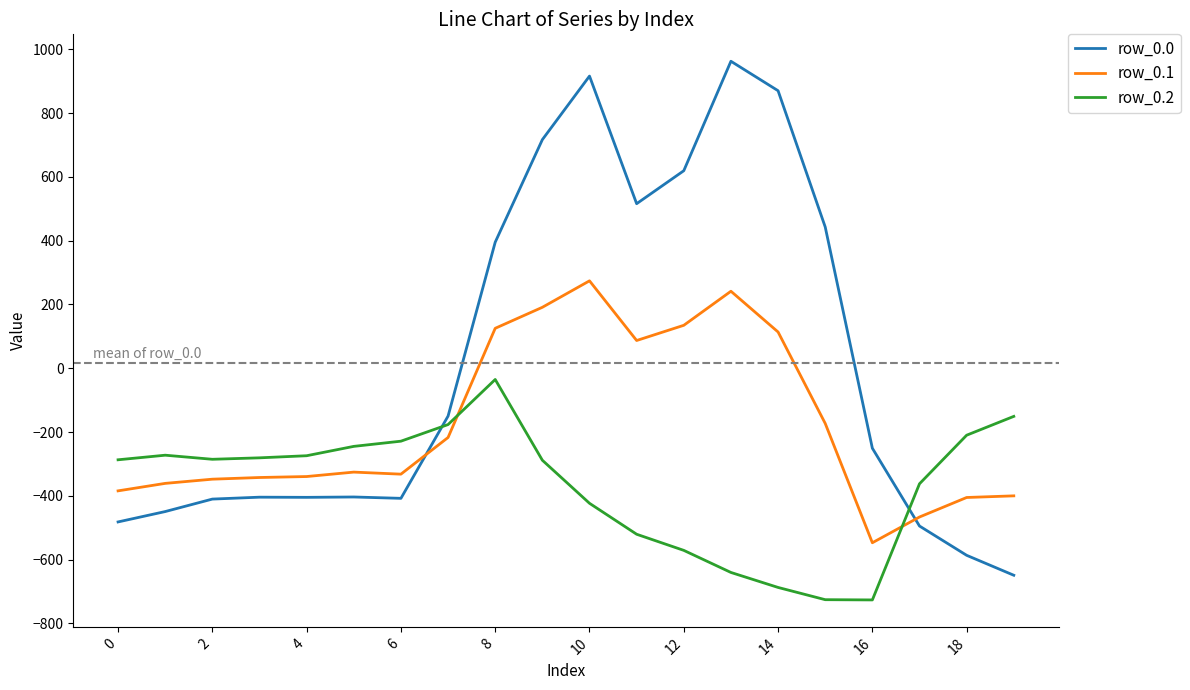

After their last crossing, which series has the higher values: row_0.0 or row_0.2?

row_0.2